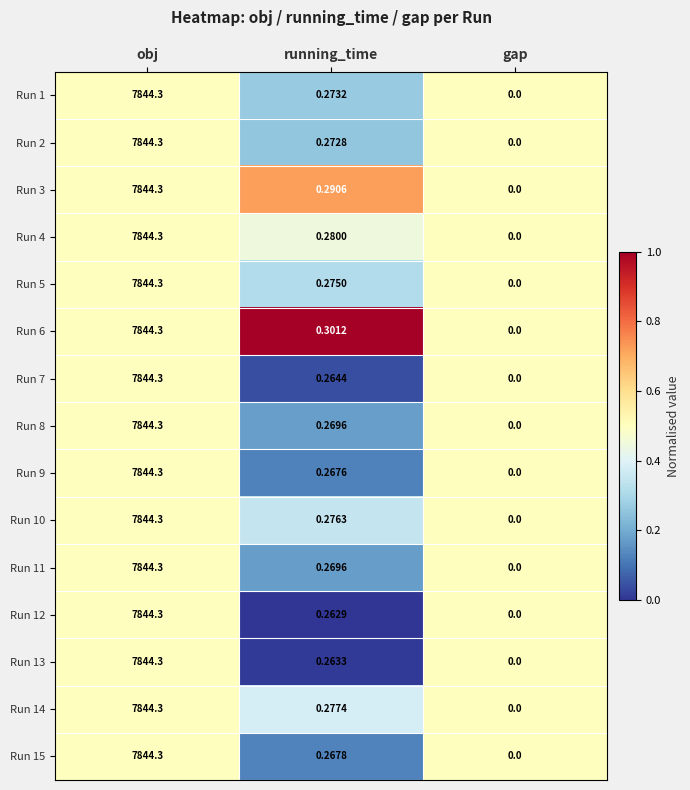

Where is Run 11 nearest to the value 3922?

running_time